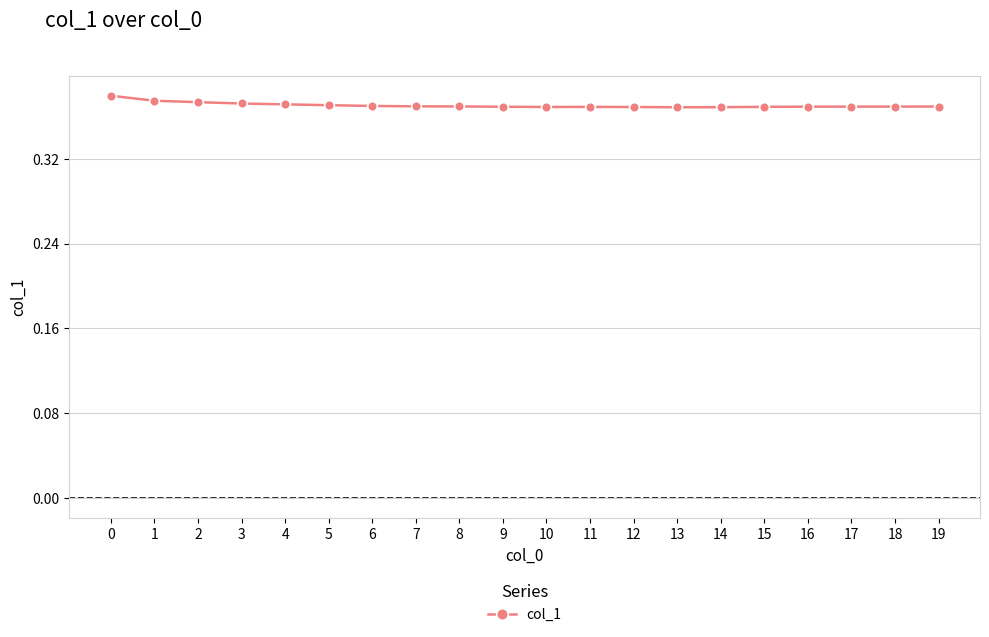

How many values are between 0 and 1?

20